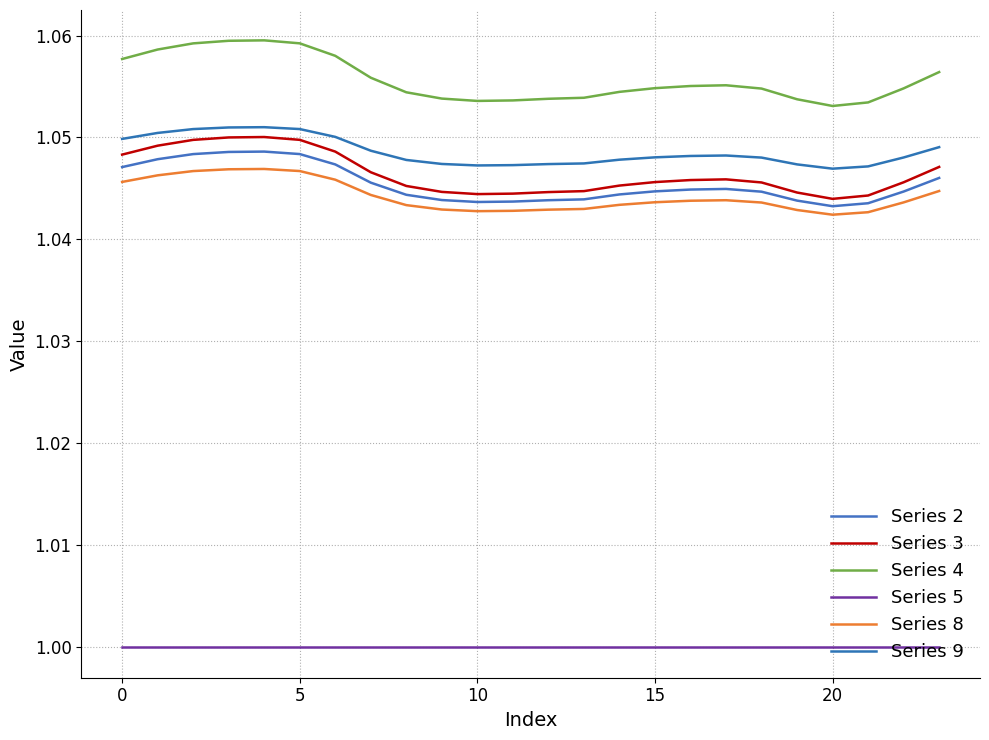

How many lines are shown in the chart?

6